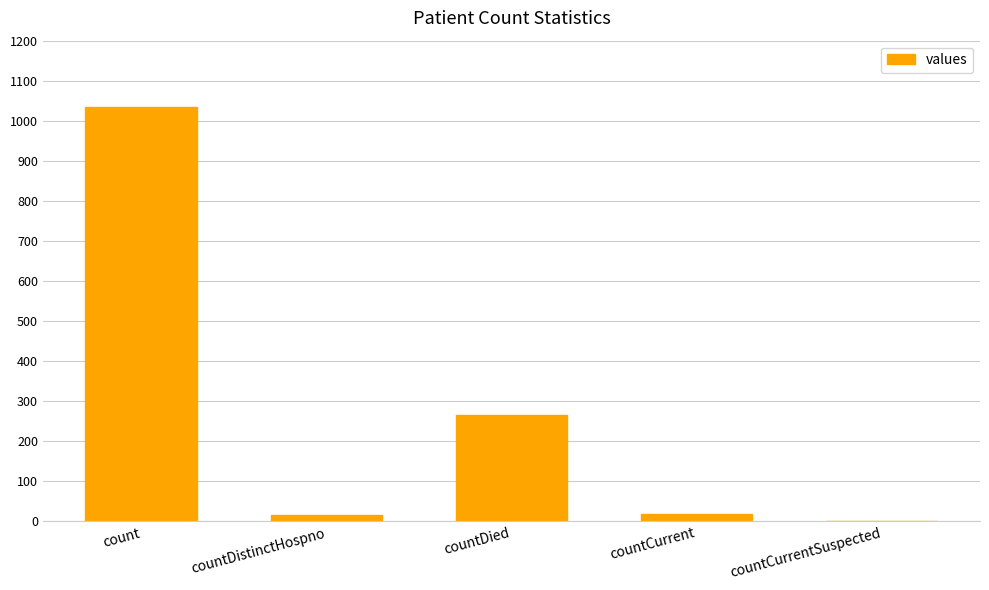

How many data points does each series have?

5